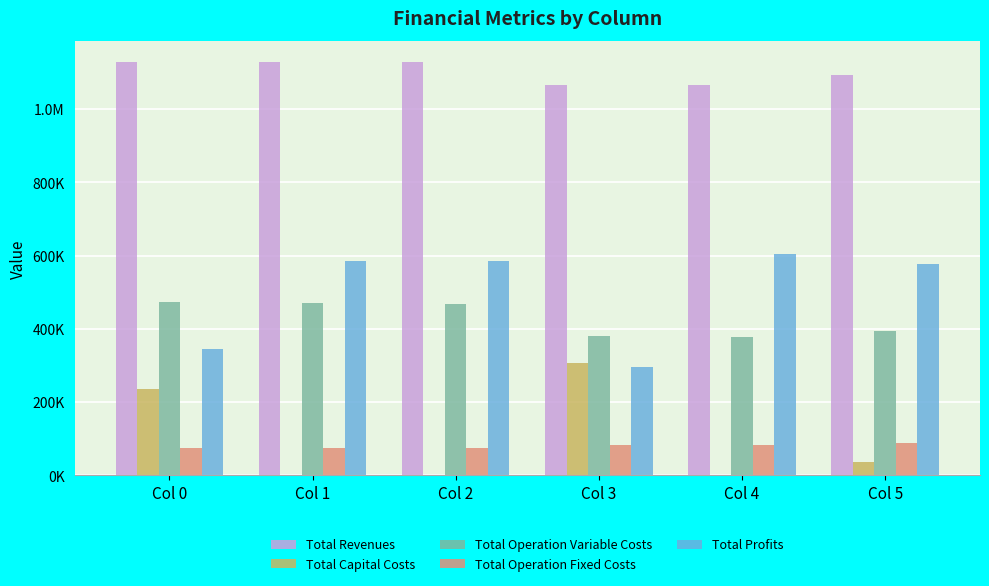

What is the value of the Total Capital Costs bar at the 1st from the left?

236544.0